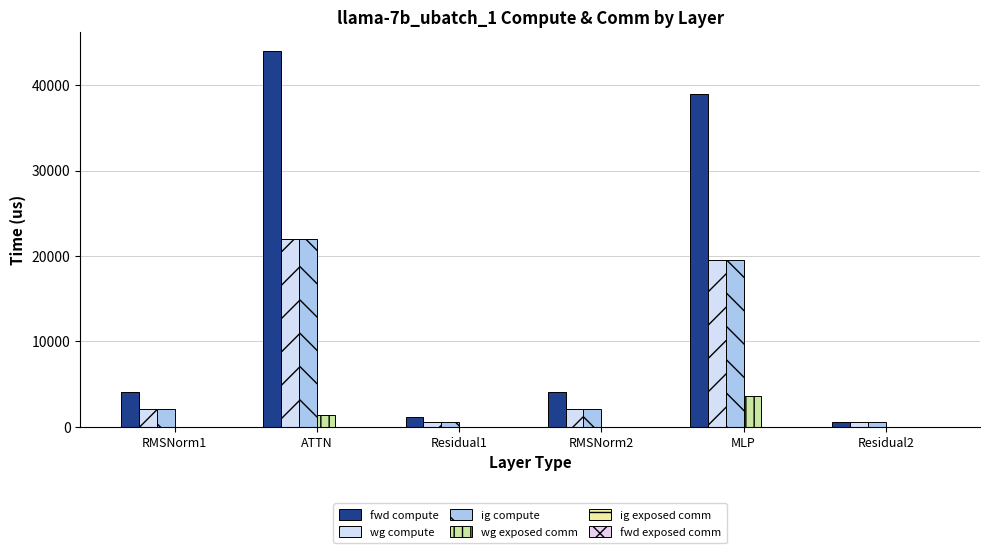

At how many categories does at least one series exceed 6061?

2